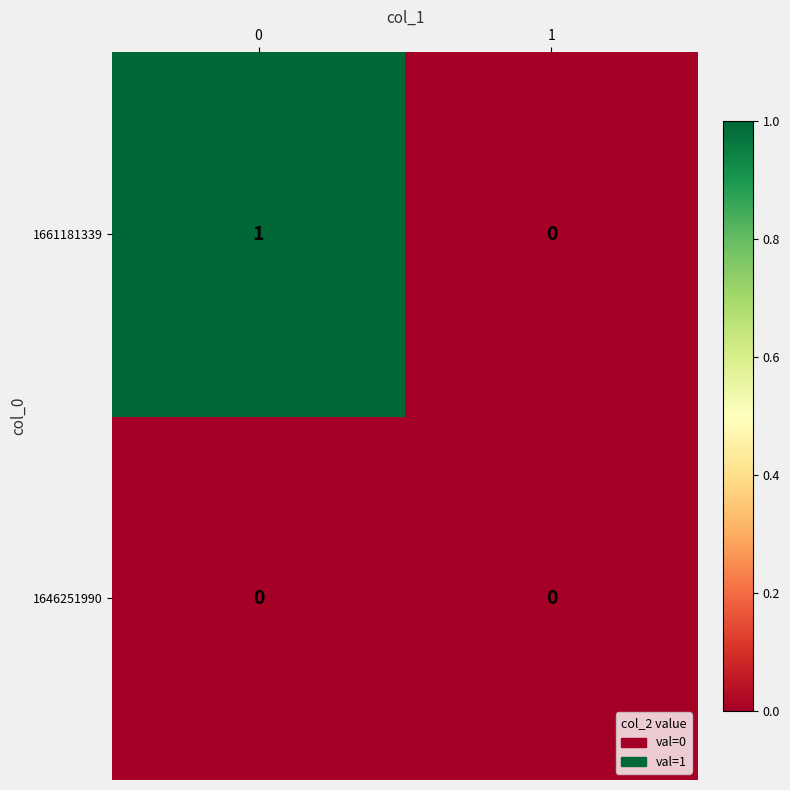

Which series has the largest range (max minus min)?

1661181339